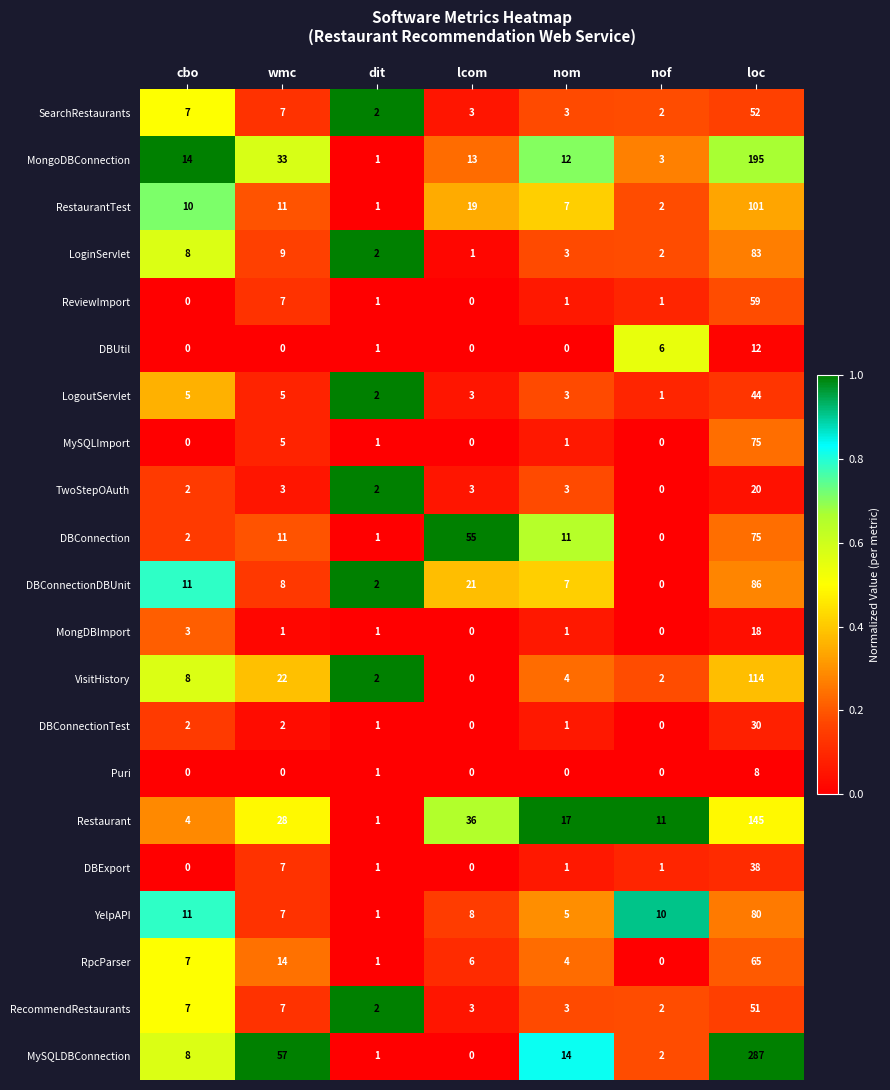

Is it true that DBConnectionTest equals 2 at wmc?

True